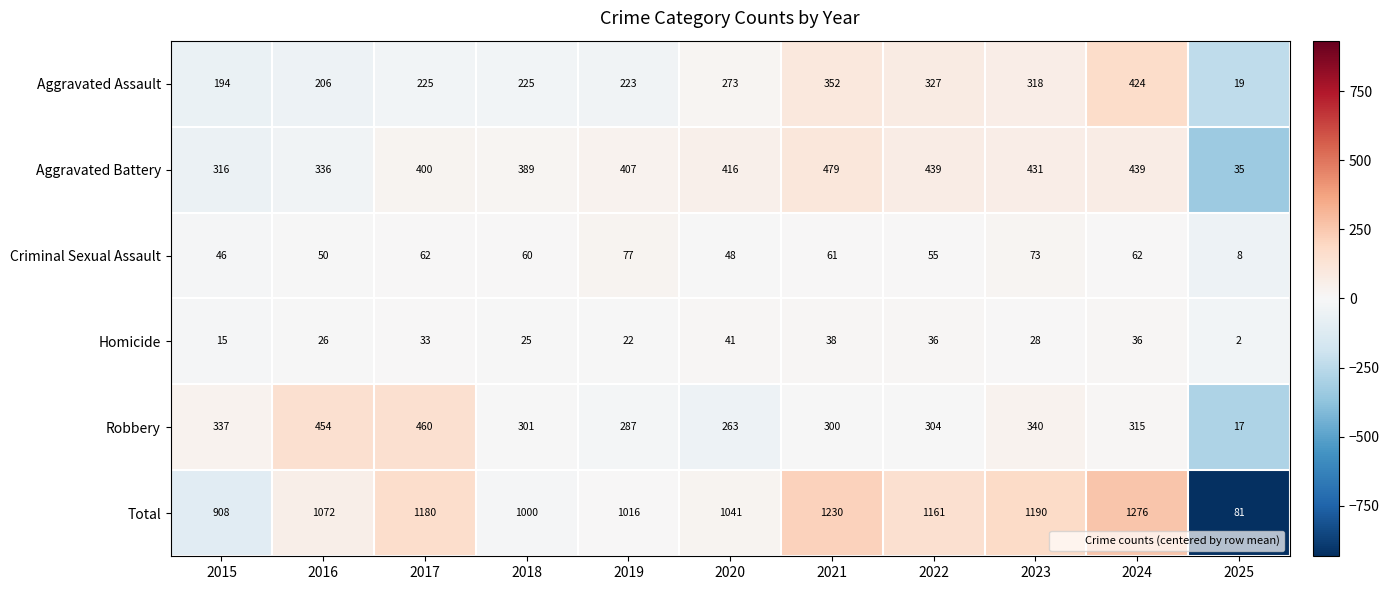

The value of Homicide at 2018 is 43. True or false?

False